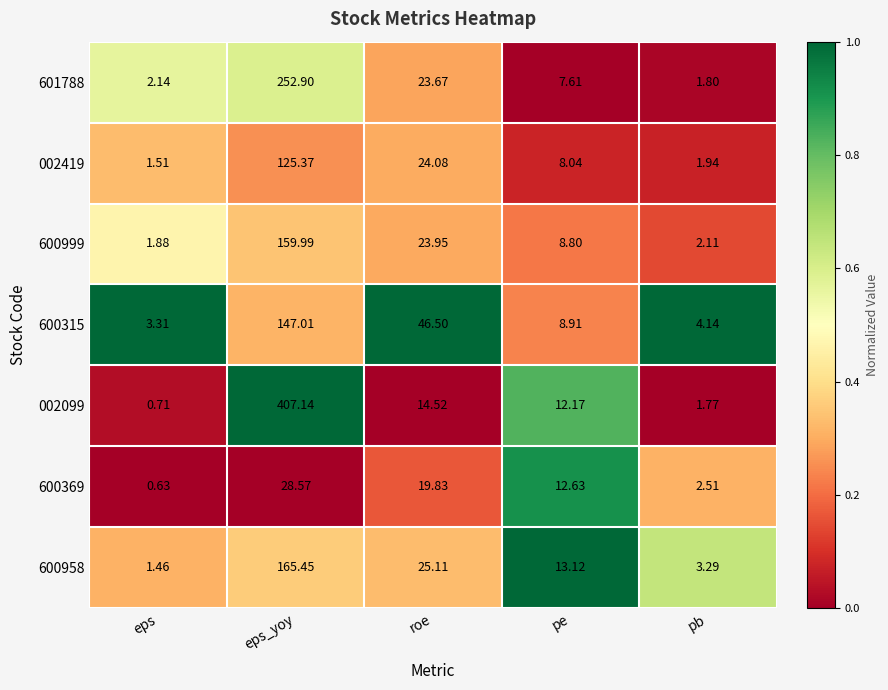

At which label does 600369 first exceed 12?

eps_yoy